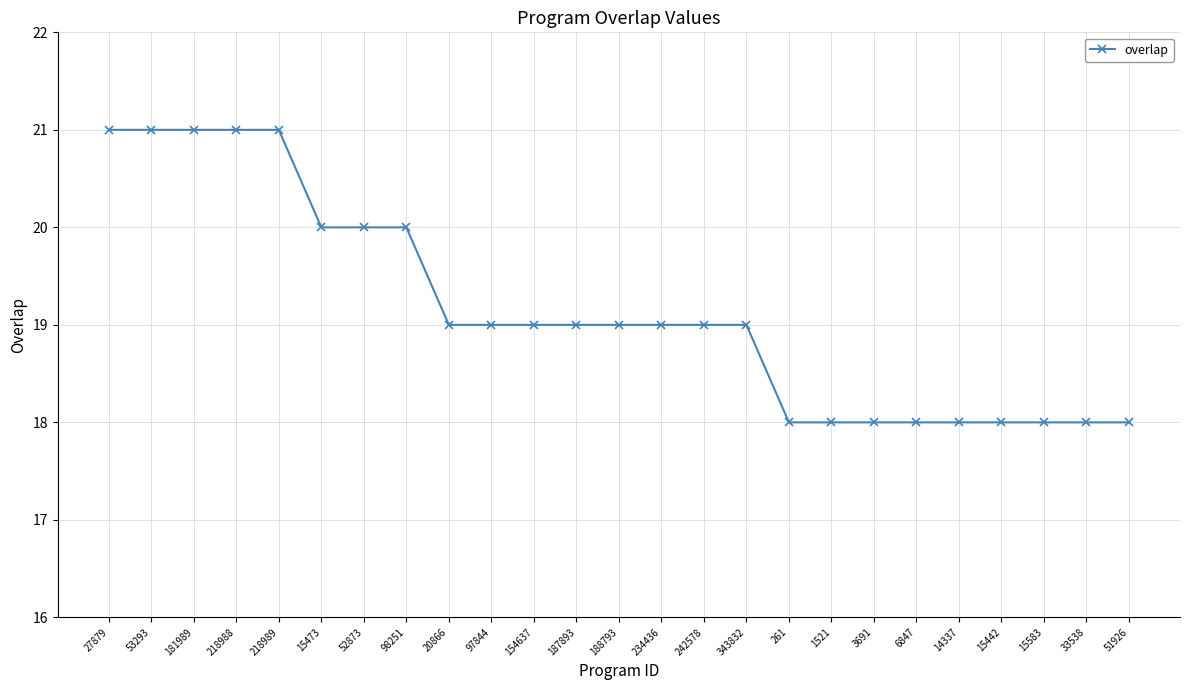

What is the value of the 10th point from the left?

19